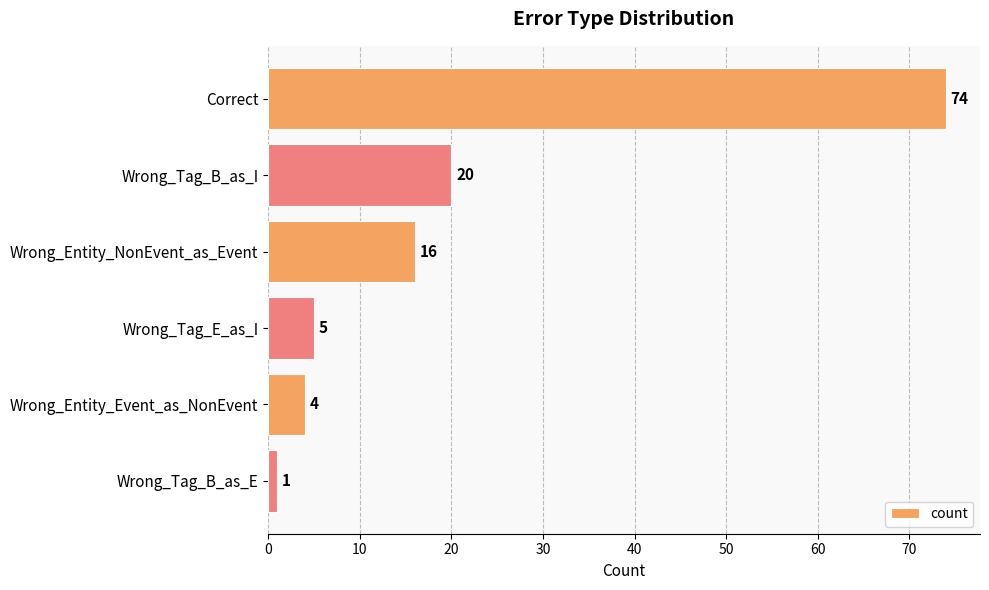

Rank the categories by value from lowest to highest.

Wrong_Tag_B_as_E, Wrong_Entity_Event_as_NonEvent, Wrong_Tag_E_as_I, Wrong_Entity_NonEvent_as_Event, Wrong_Tag_B_as_I, Correct